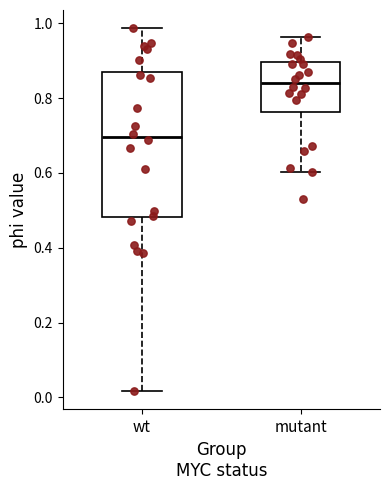

Comparing the boxes themselves (not the whiskers), which one is the tallest?

wt